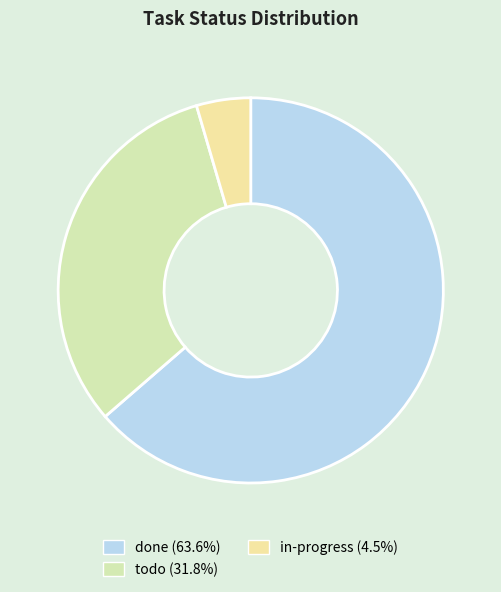

Is there any slice that represents more than half of the pie?

Yes